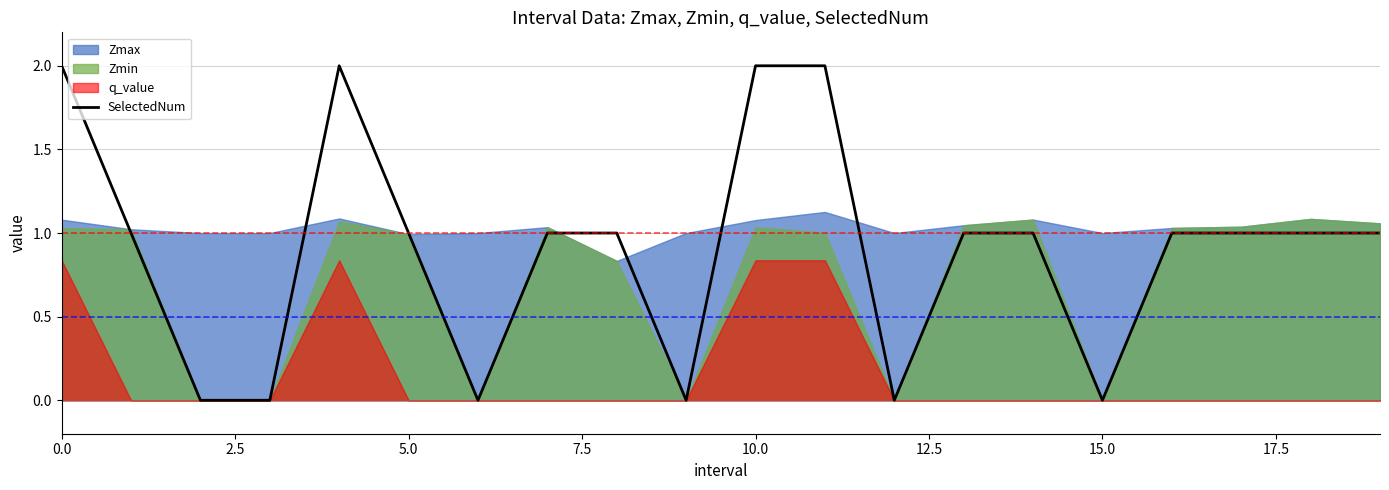

How many lines are shown in the chart?

1